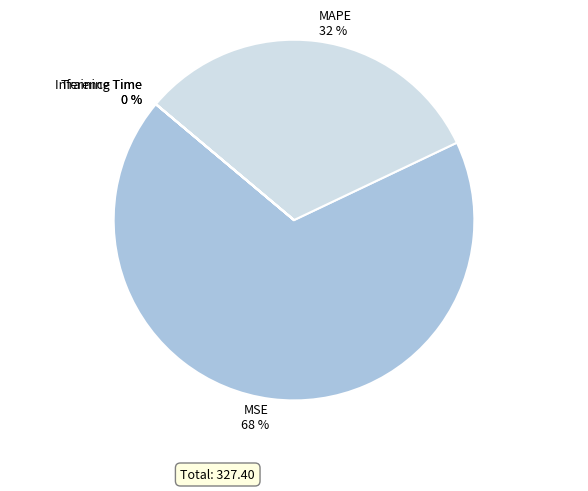

To the nearest percent, what is the difference between the largest and smallest slice percentages?

68%